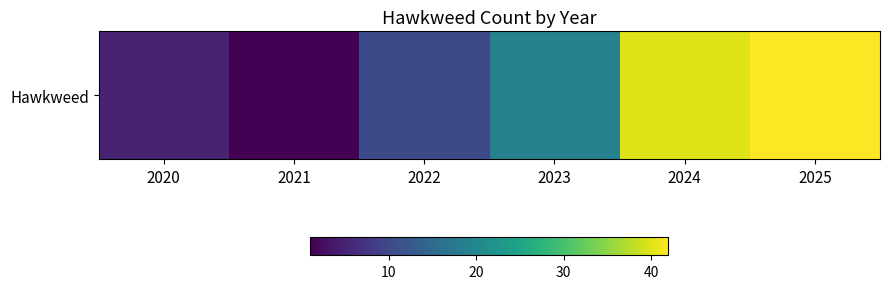

The chart shows a value of 19 at 2023. True or false?

True